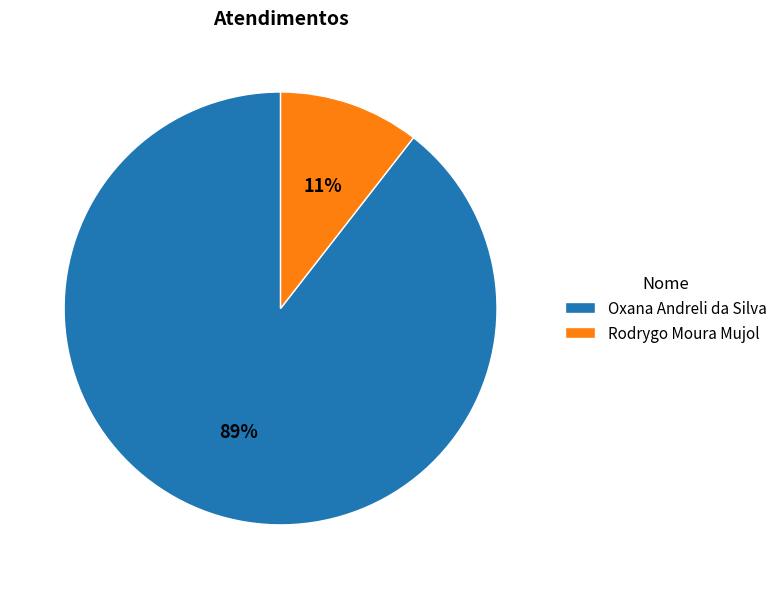

Rank the categories by value from highest to lowest.

Oxana Andreli da Silva, Rodrygo Moura Mujol